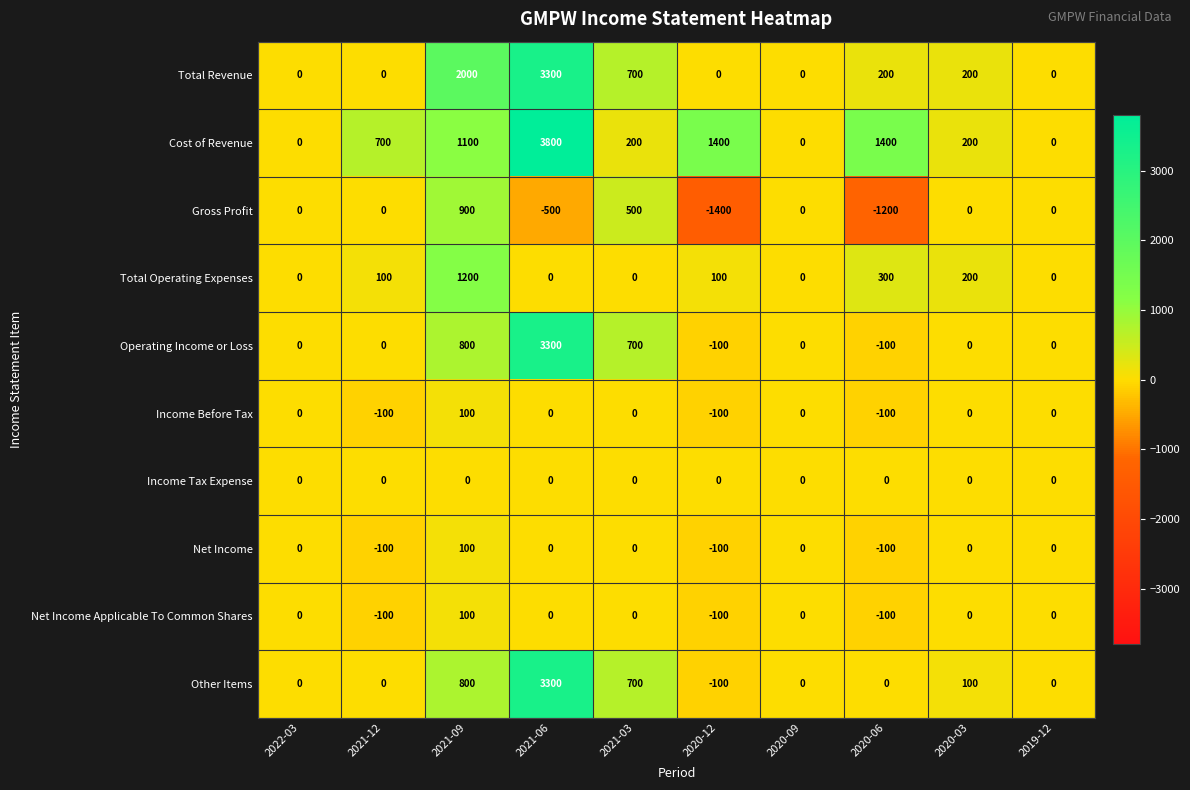

At which category is the sum across all series the highest?

2021-06